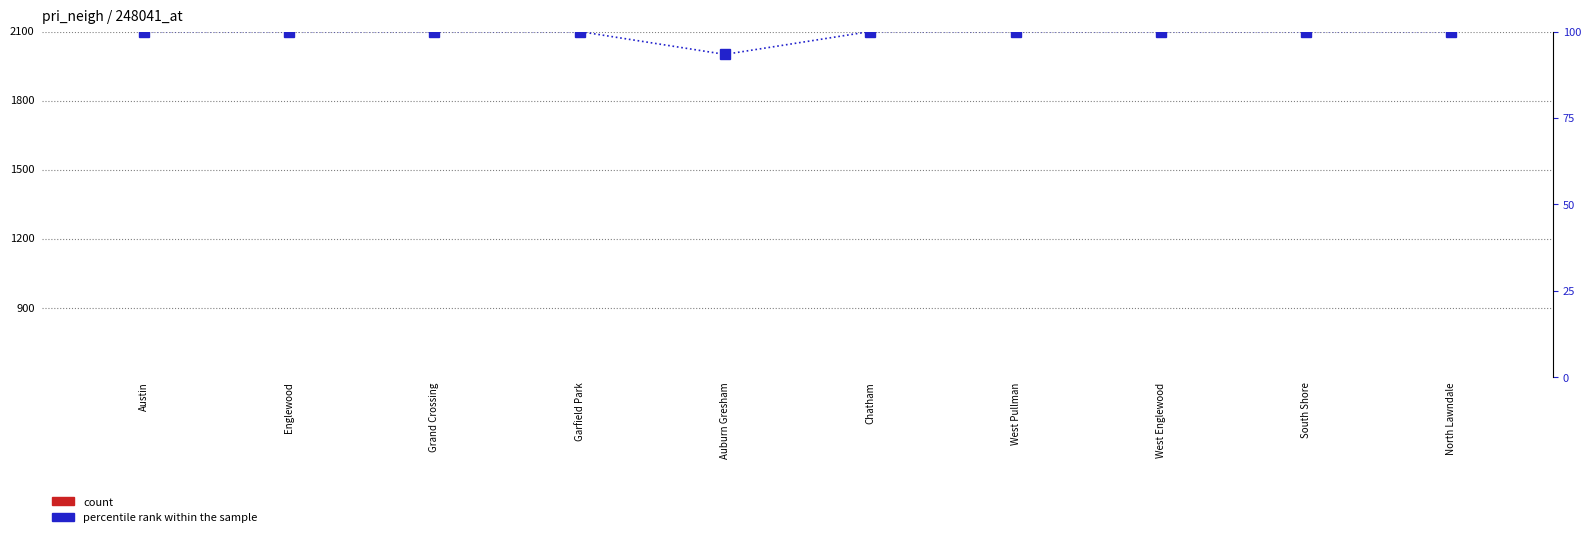

The count series shows 73.6 at Austin. True or false?

False